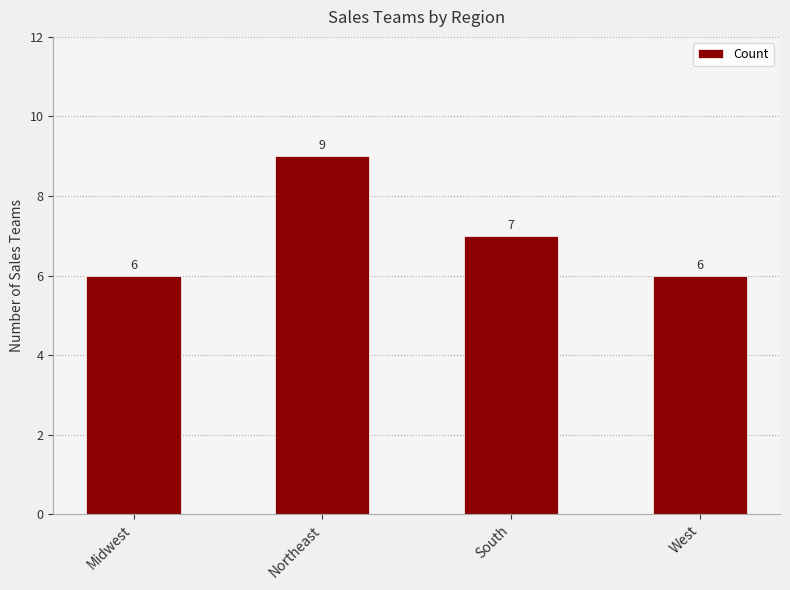

Reading left to right, transcribe all the data shown in this chart.

6	9	7	6